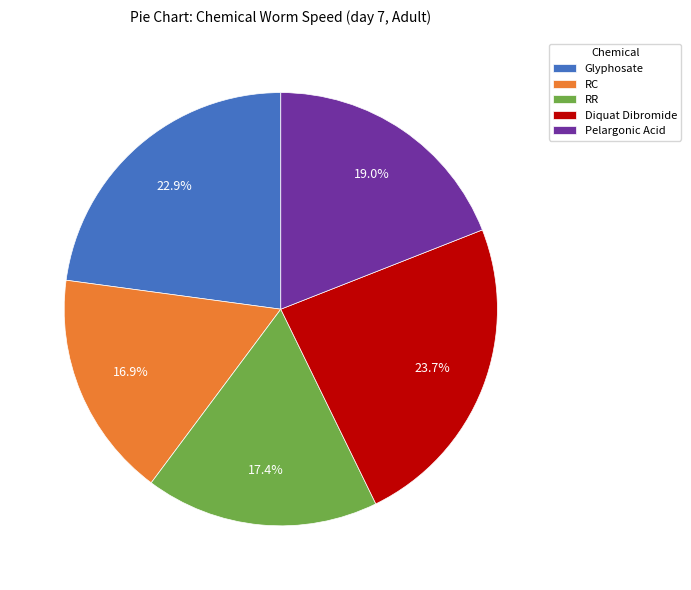

Count the number of slices in the pie.

5